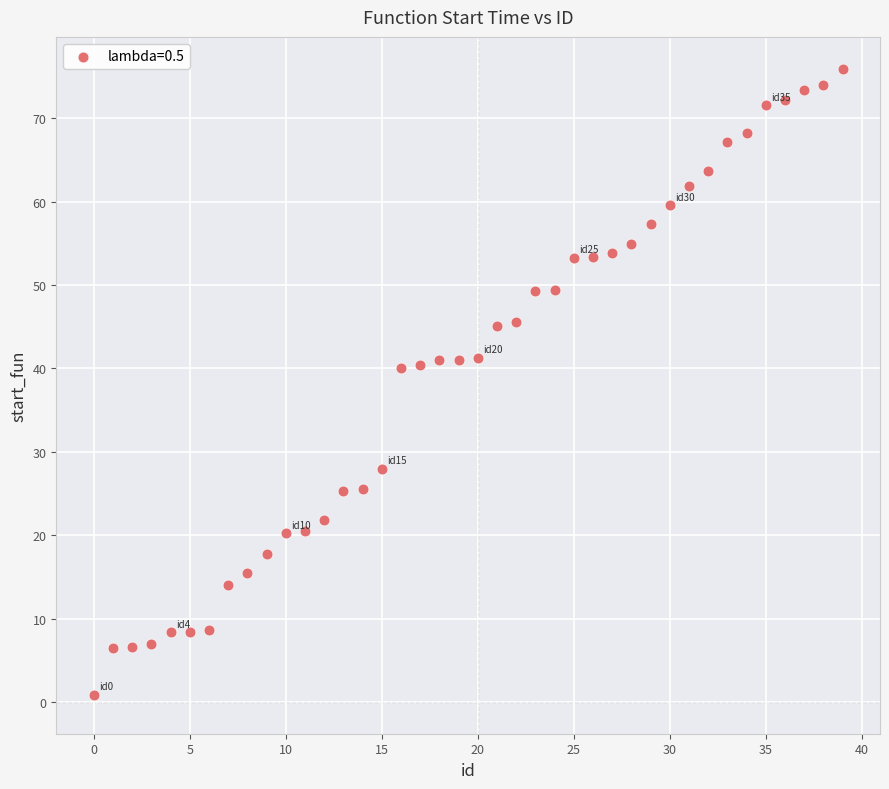

What is the range of X values (max minus min)?

39.0